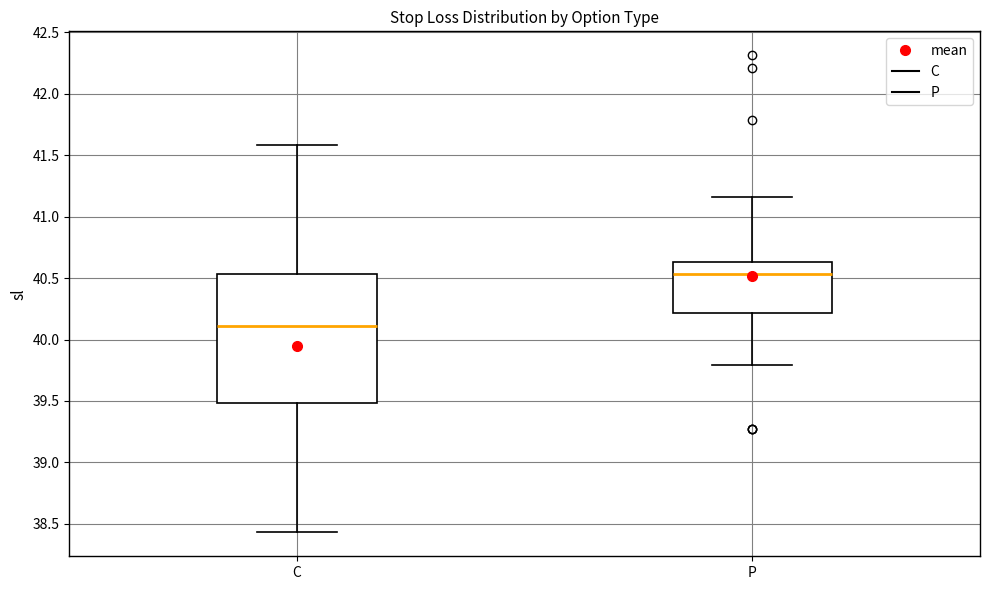

Which box is the tallest, from its lower edge to its upper edge?

C